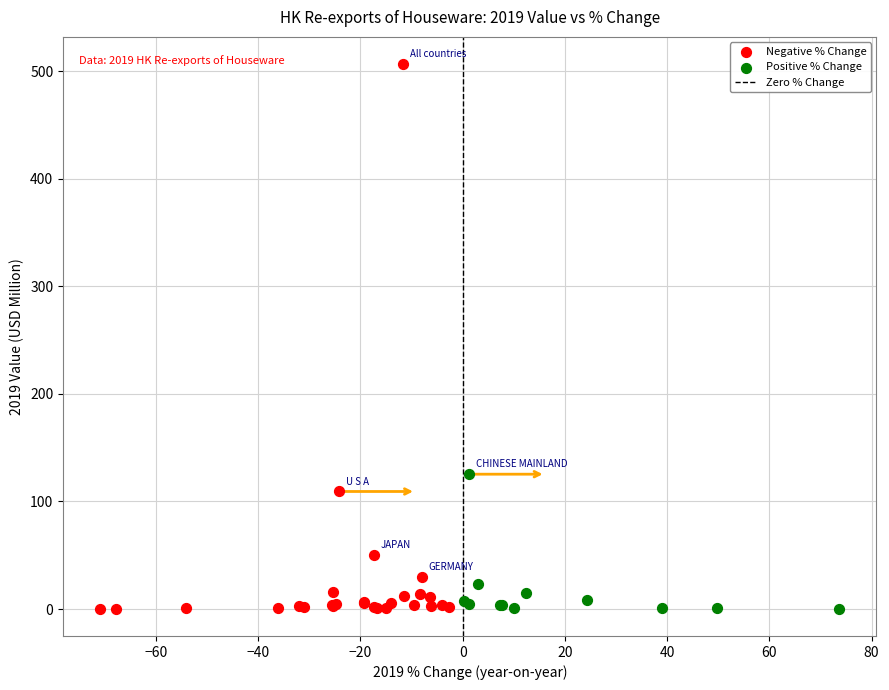

Which series contains the highest Y value?

Negative % Change